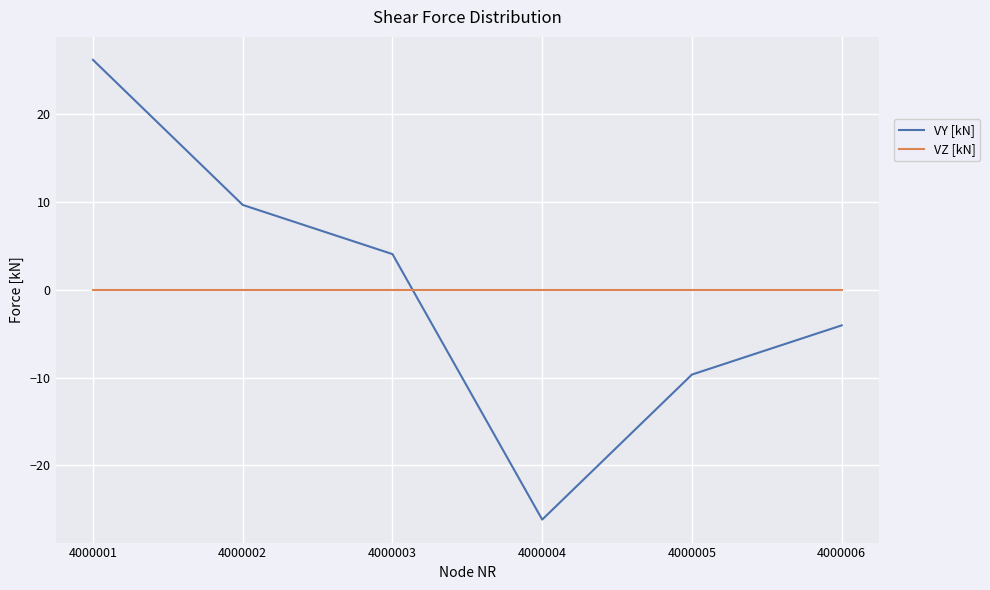

True or false: VY [kN] has a value of -2.1 at 4000006.

False